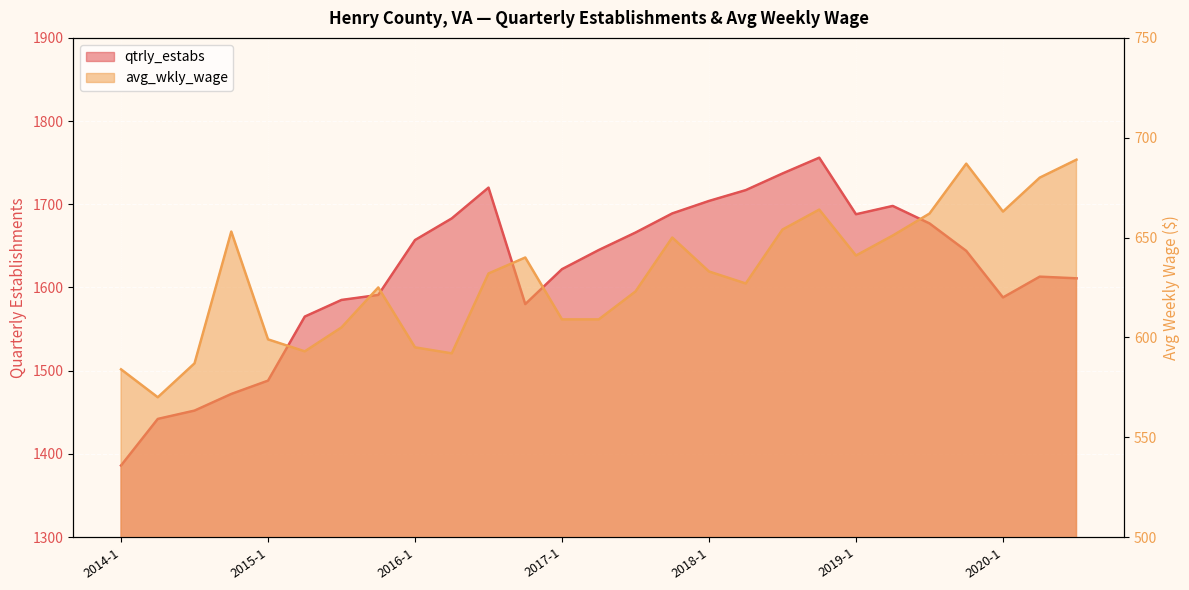

Is it true that qtrly_estabs equals 978 at 2017-4?

False